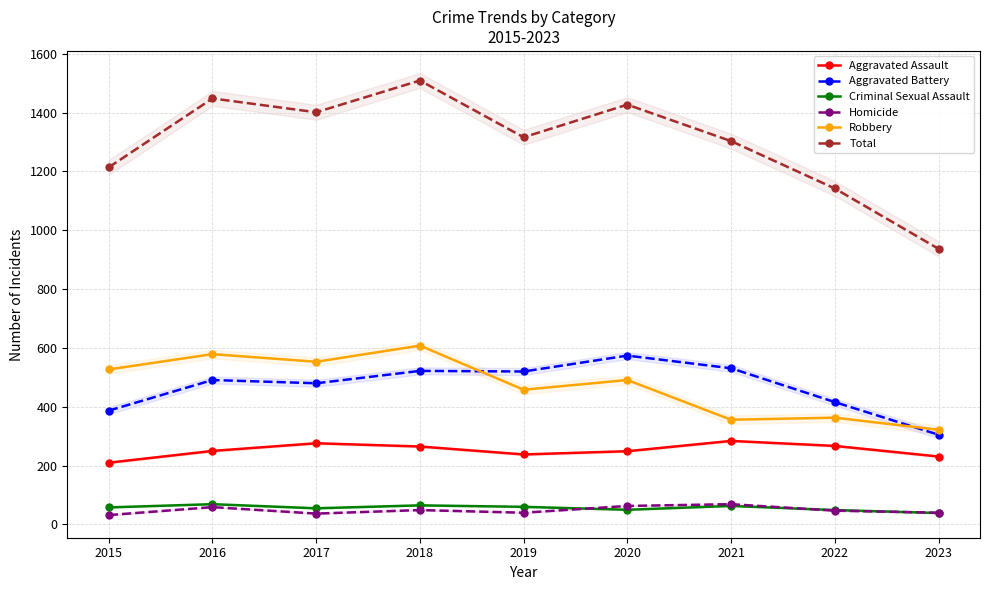

Rank the categories by Aggravated Battery value from highest to lowest.

2020, 2021, 2018, 2019, 2016, 2017, 2022, 2015, 2023